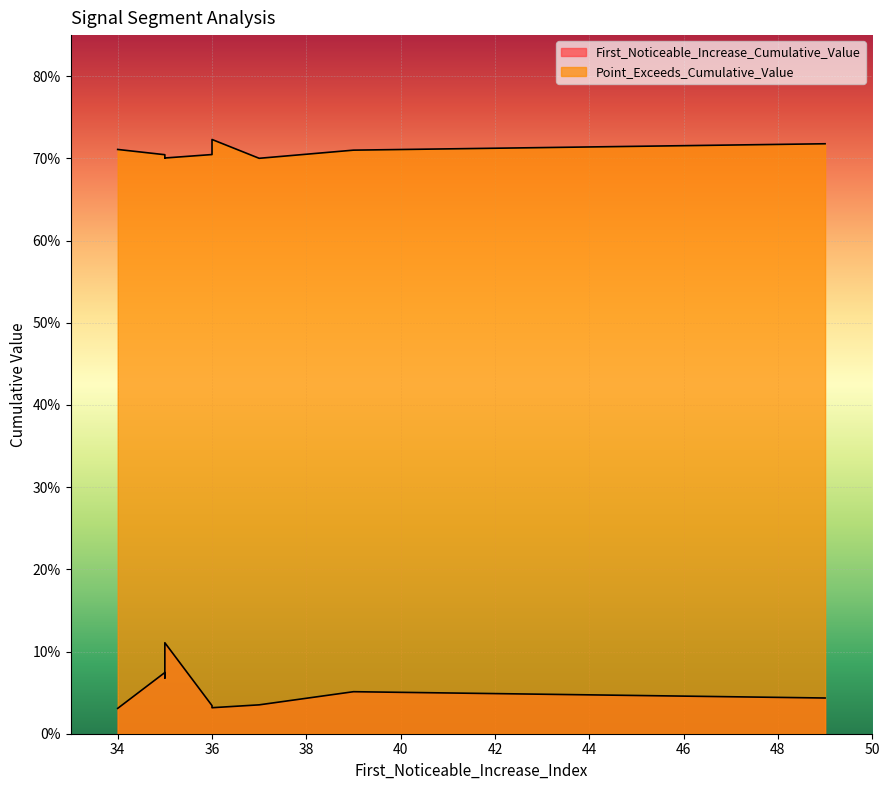

True or false: Point_Exceeds_Cumulative_Value and First_Noticeable_Increase_Cumulative_Value intersect in this chart.

False